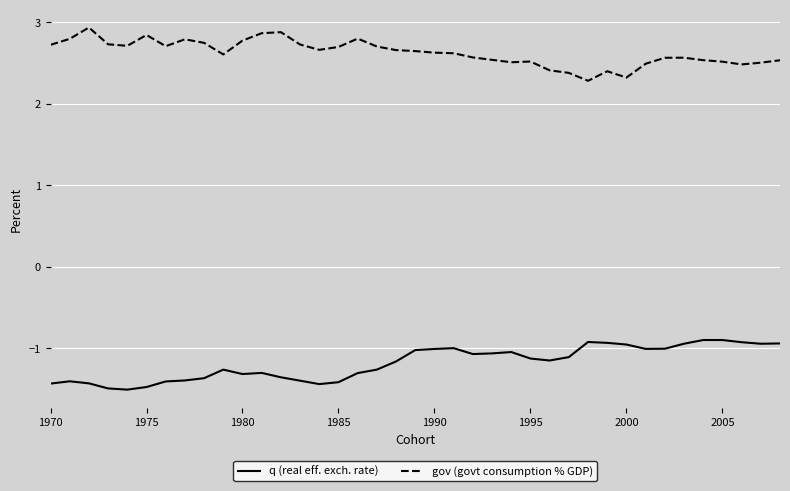

What is the greatest value displayed?

2.9